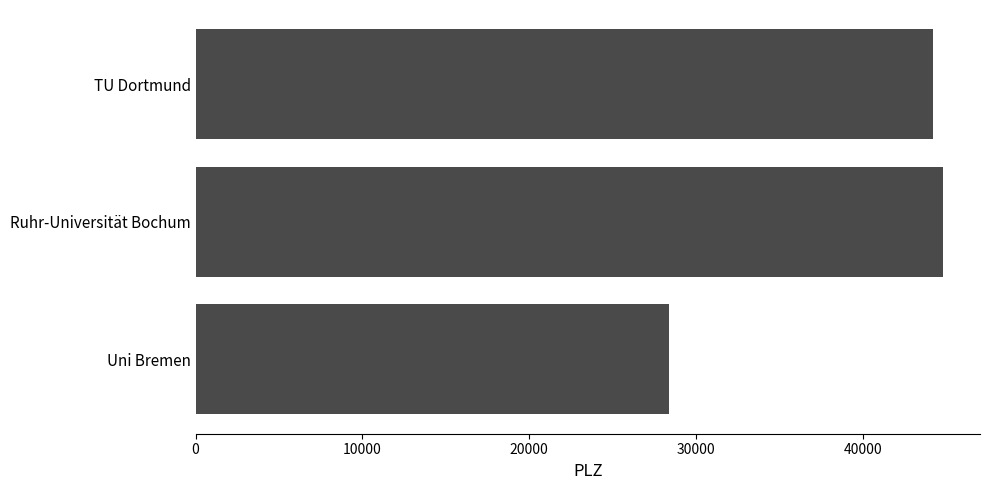

What is the smallest value displayed?

28359